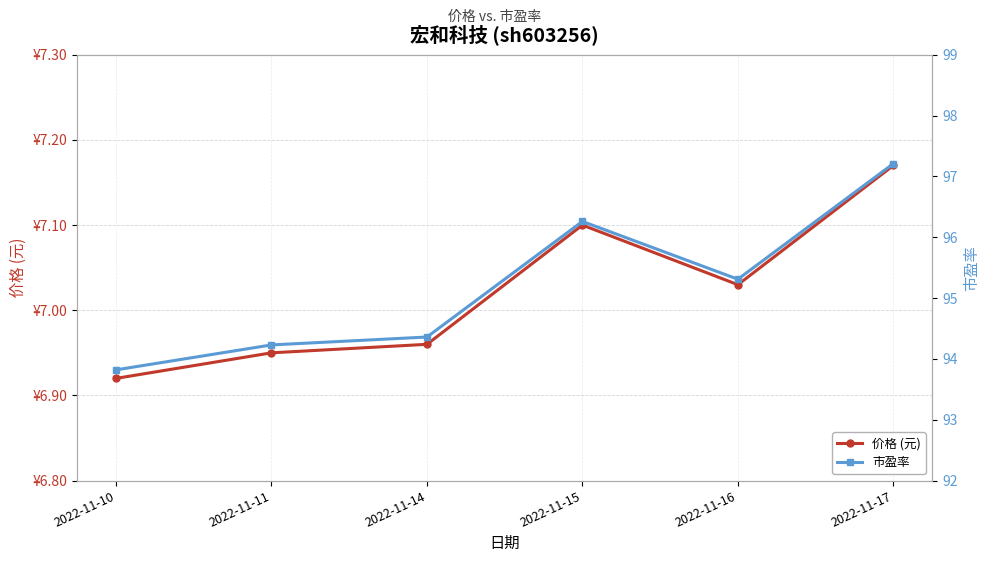

What are all the series names shown in the legend?

价格 (元), 市盈率